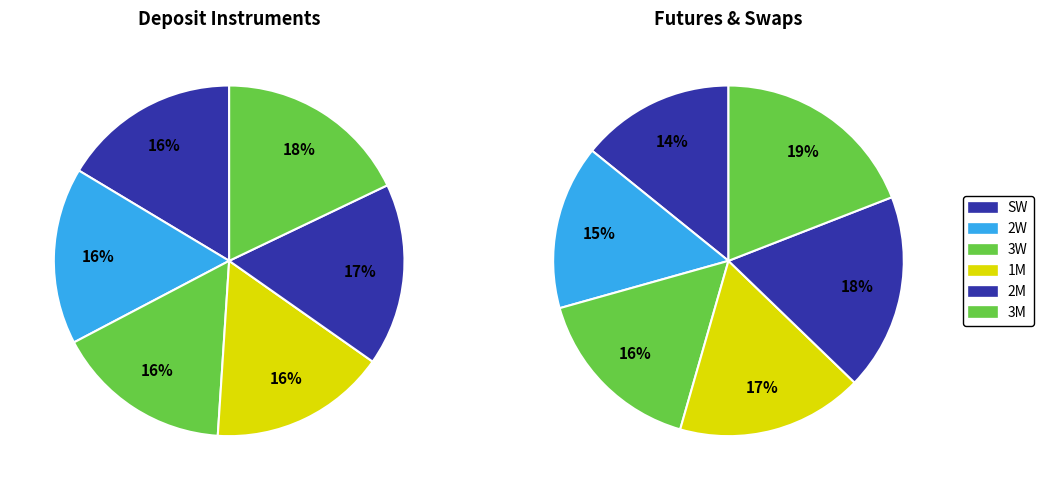

How many segments does this pie chart have?

12